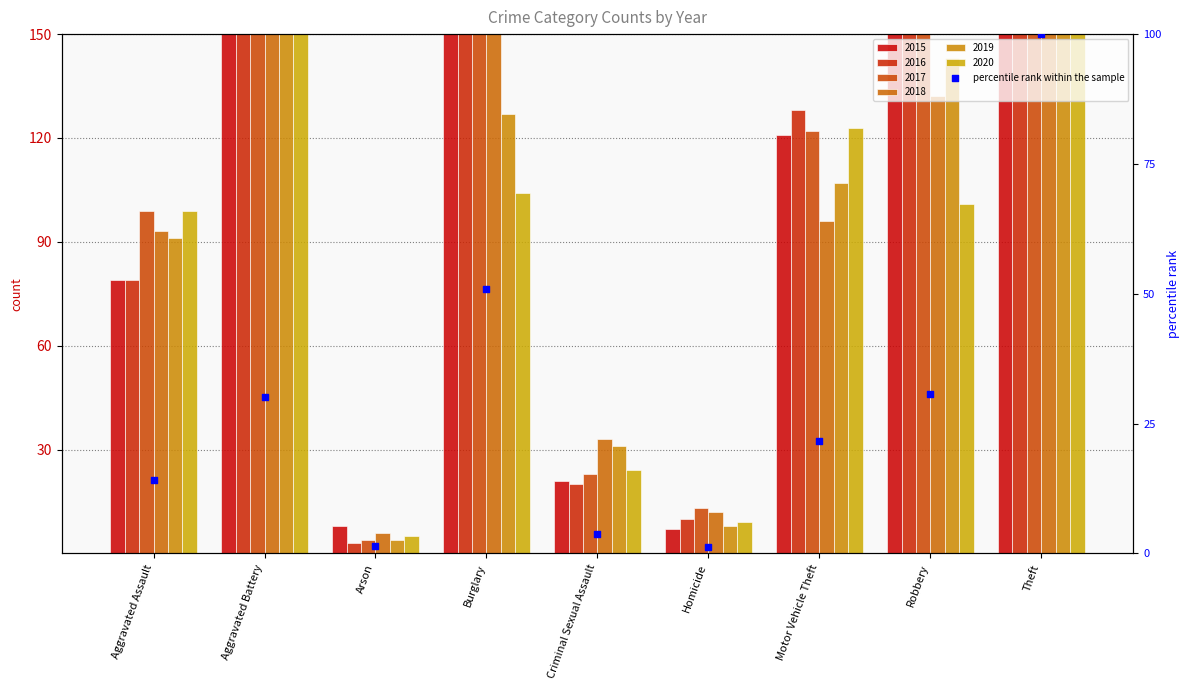

What is the change in value from Burglary to Motor Vehicle Theft?

-29.4